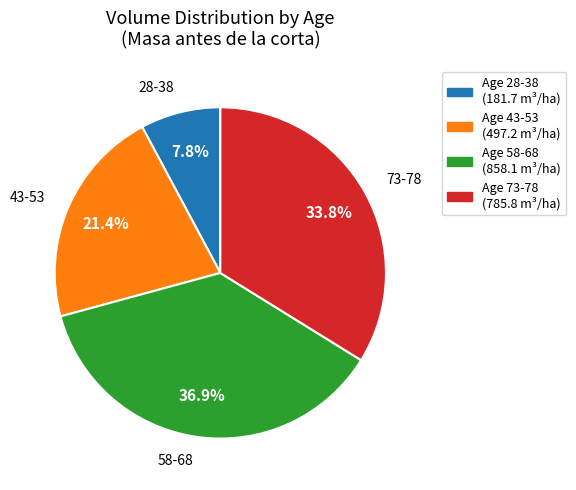

Is there any slice that represents more than half of the pie?

No